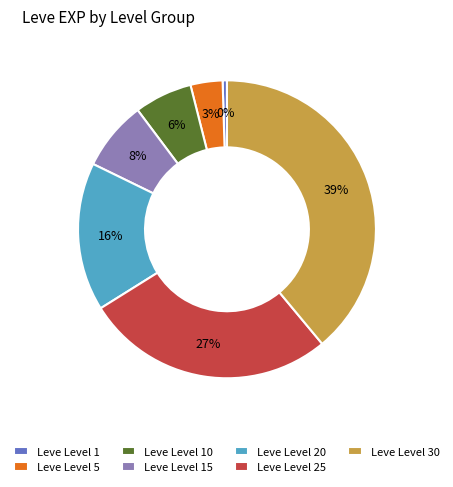

To the nearest percent, what is the combined percentage of Leve Level 15 and Leve Level 30?

47%